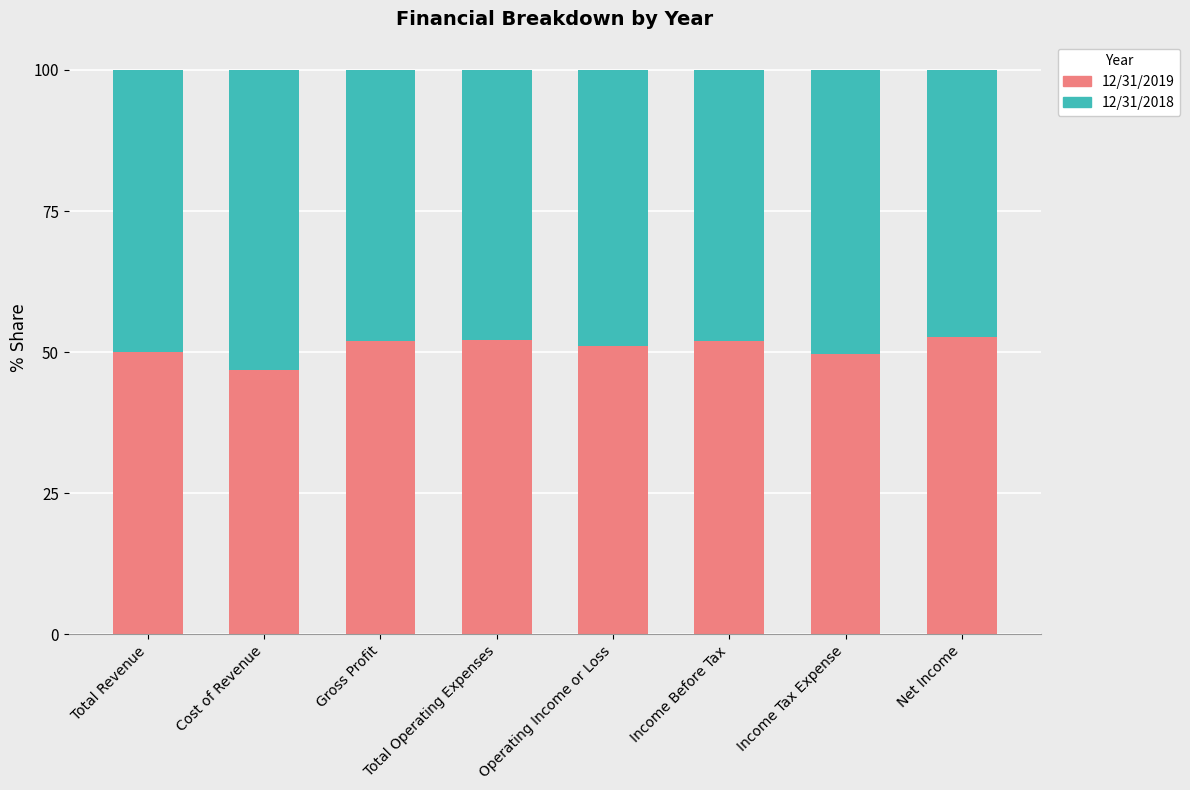

What is the average value of the 12/31/2019 series?

50.8